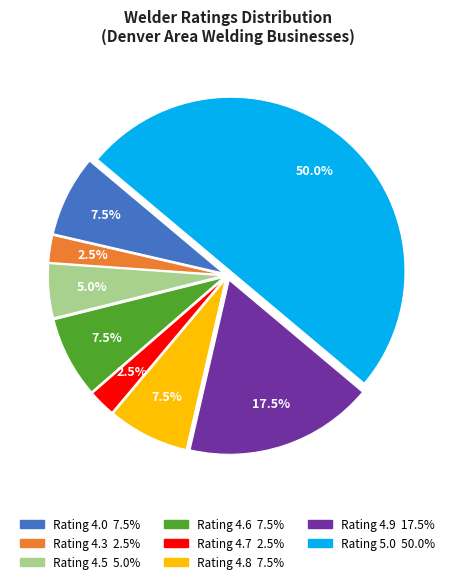

Is there a majority slice in this chart?

No